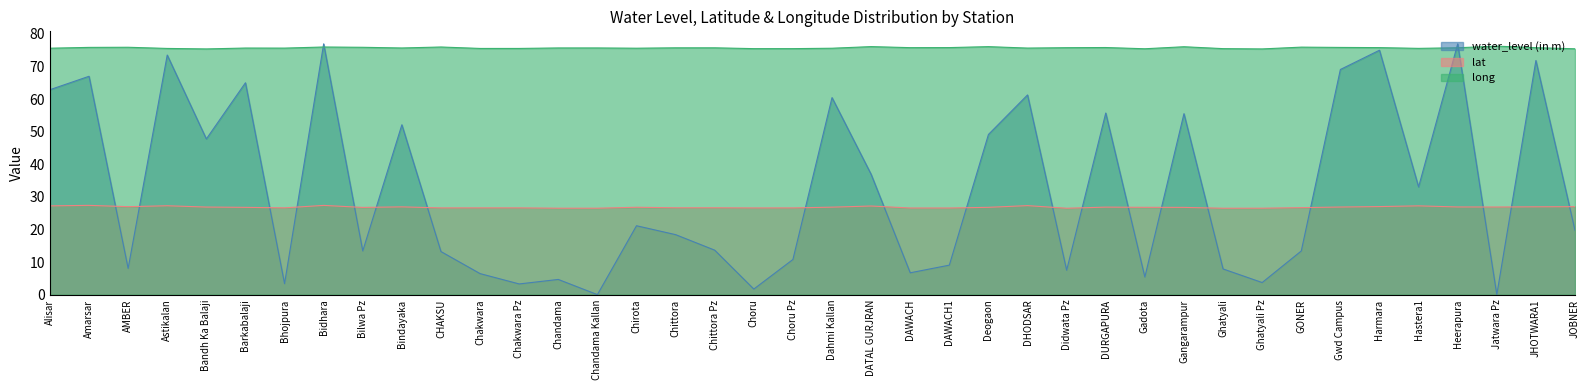

Is the value of long at Chittora greater than the value of water_level (in m) at Choru Pz?

Yes